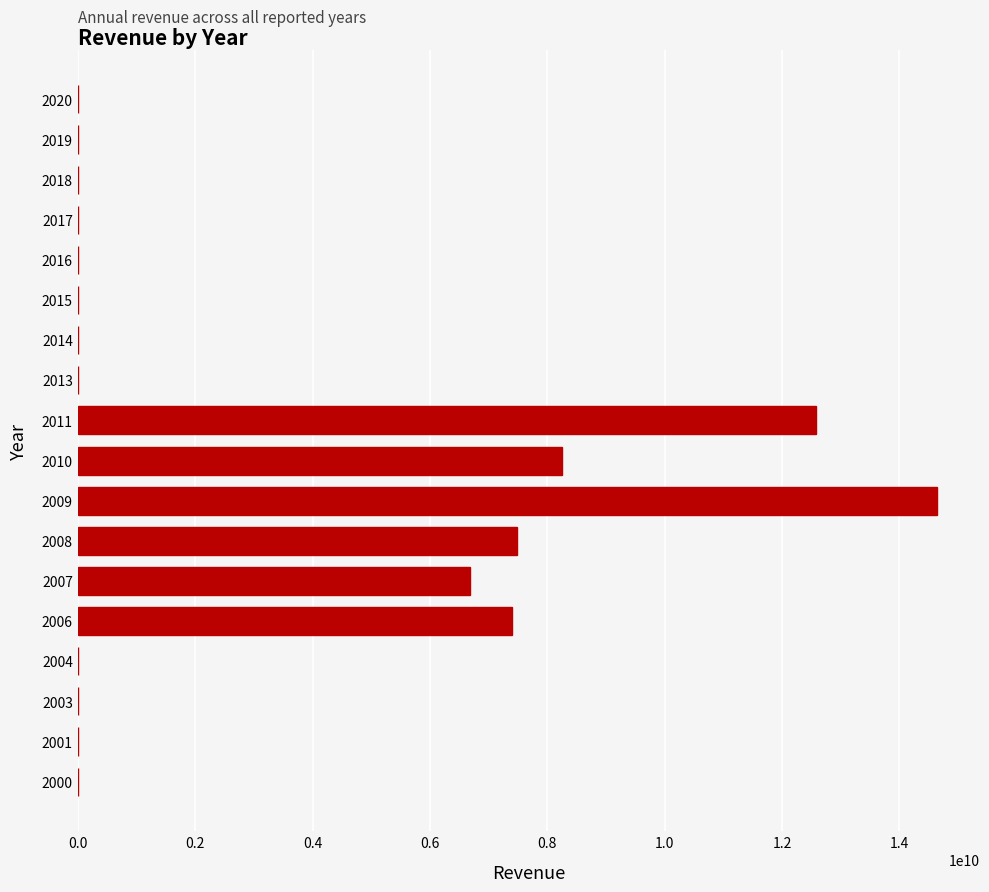

Is it true that the value at 2006 is 10017505807?

False